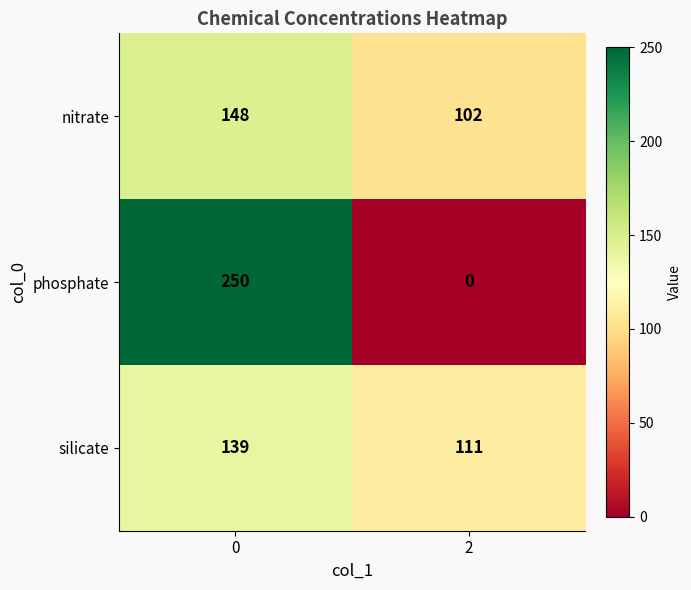

What is the total value across all series at 2?

213